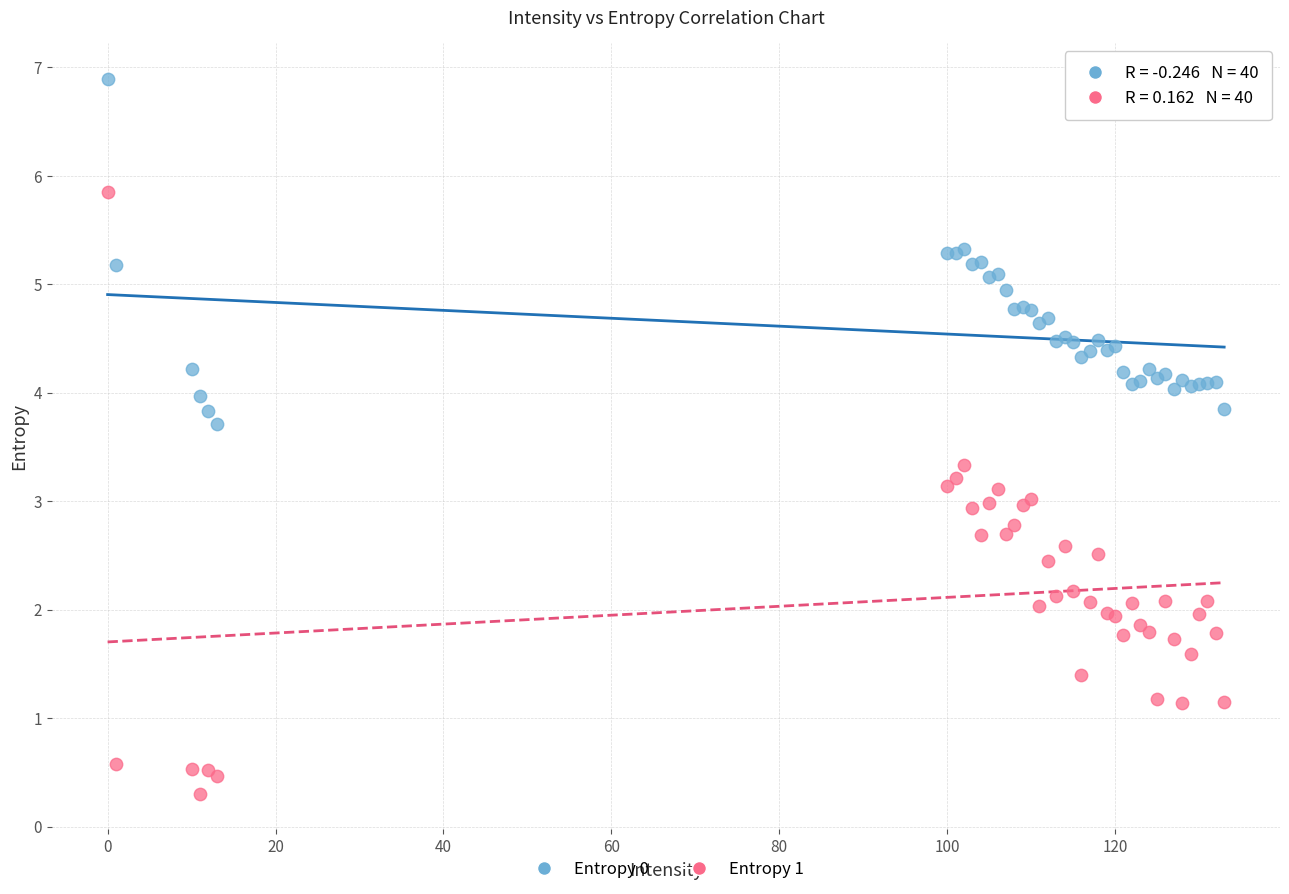

What are all the series names shown in the legend?

Entropy 0, Entropy 1